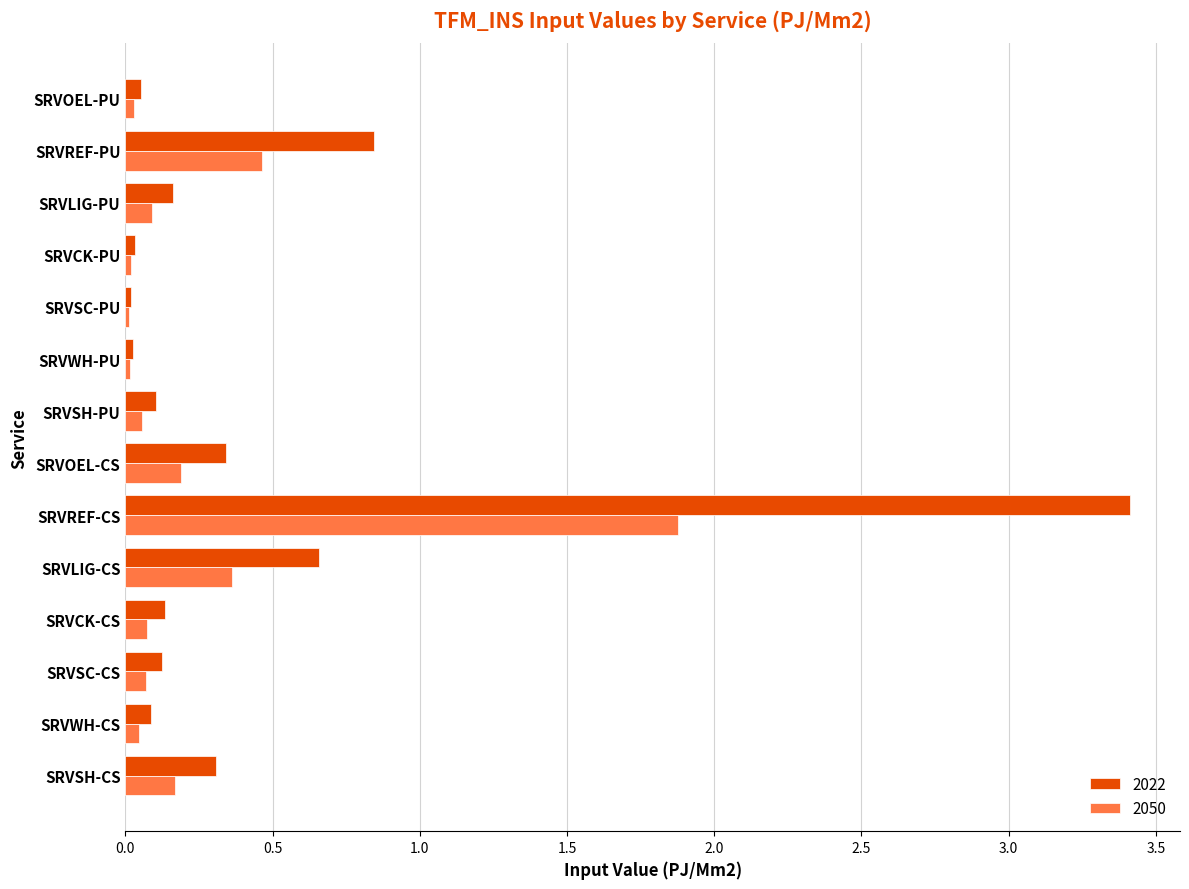

Which category has the highest value across all series?

SRVREF-CS